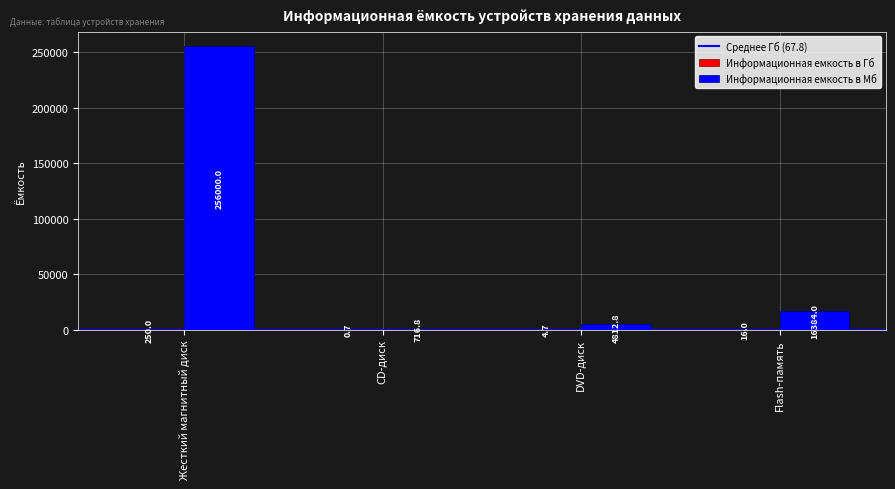

What is the sum of the Информационная емкость в Мб values at CD-диск and Flash-память?

17100.8